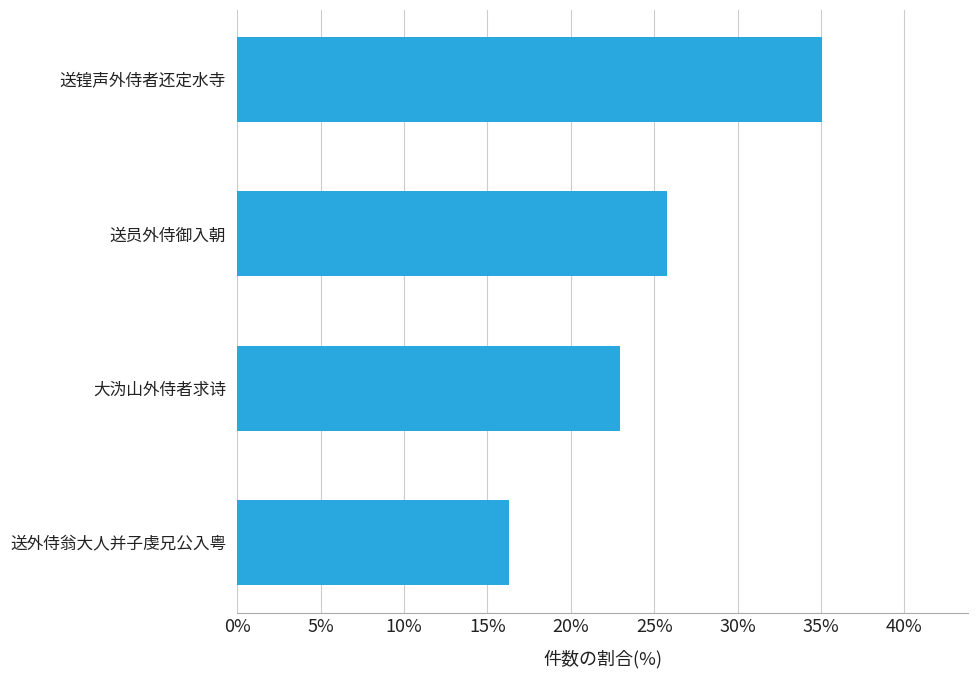

Are the bars horizontal?

Yes